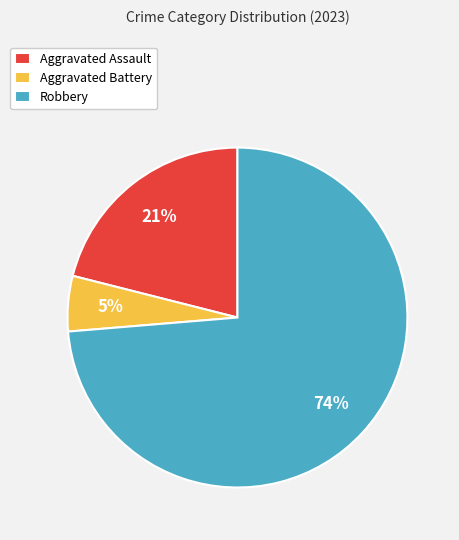

Is Robbery the majority of the pie?

Yes